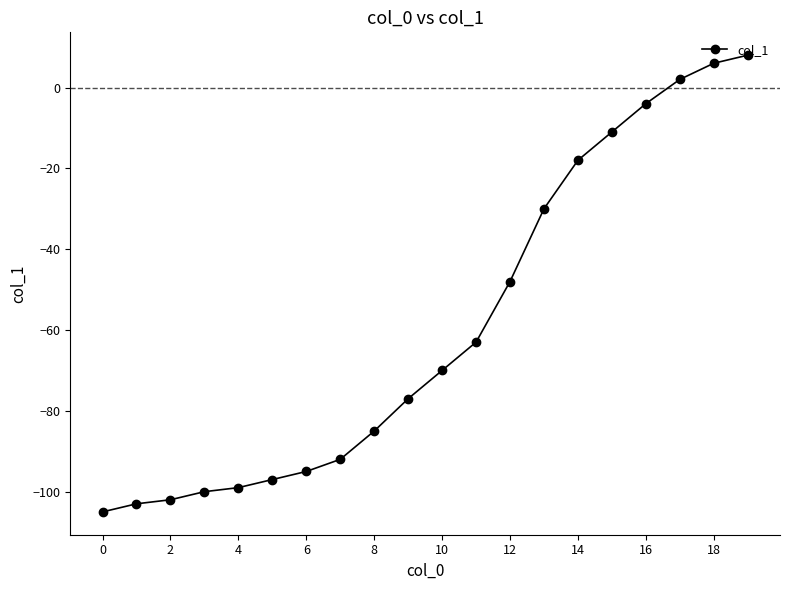

What is the value of the 4th point from the left?

-100